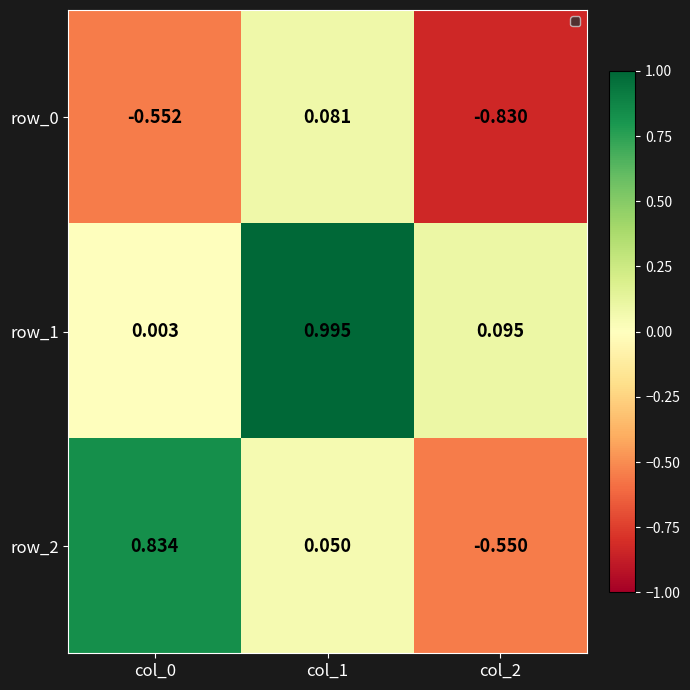

Is the value of row_0 at col_2 greater than the value of row_2 at col_0?

No